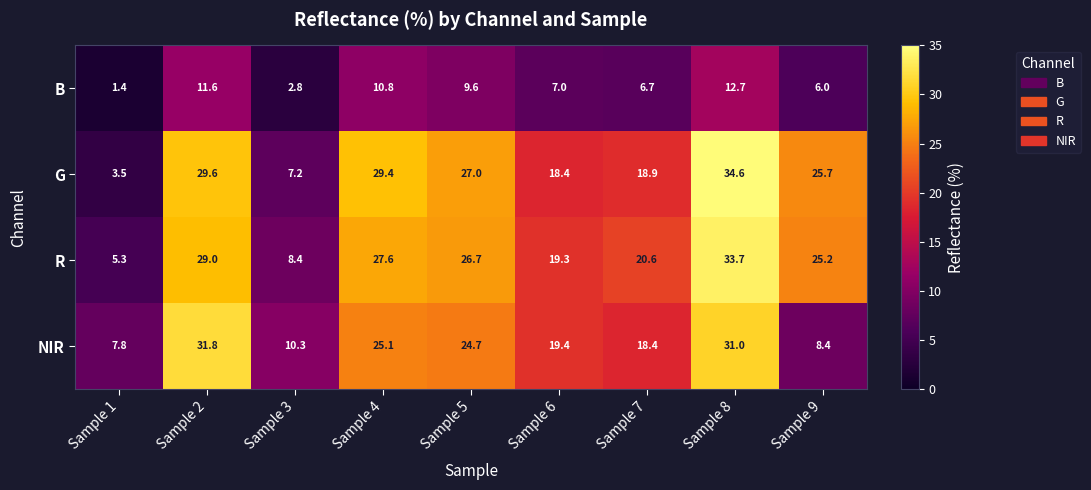

Where is NIR nearest to the value 19?

Sample 6